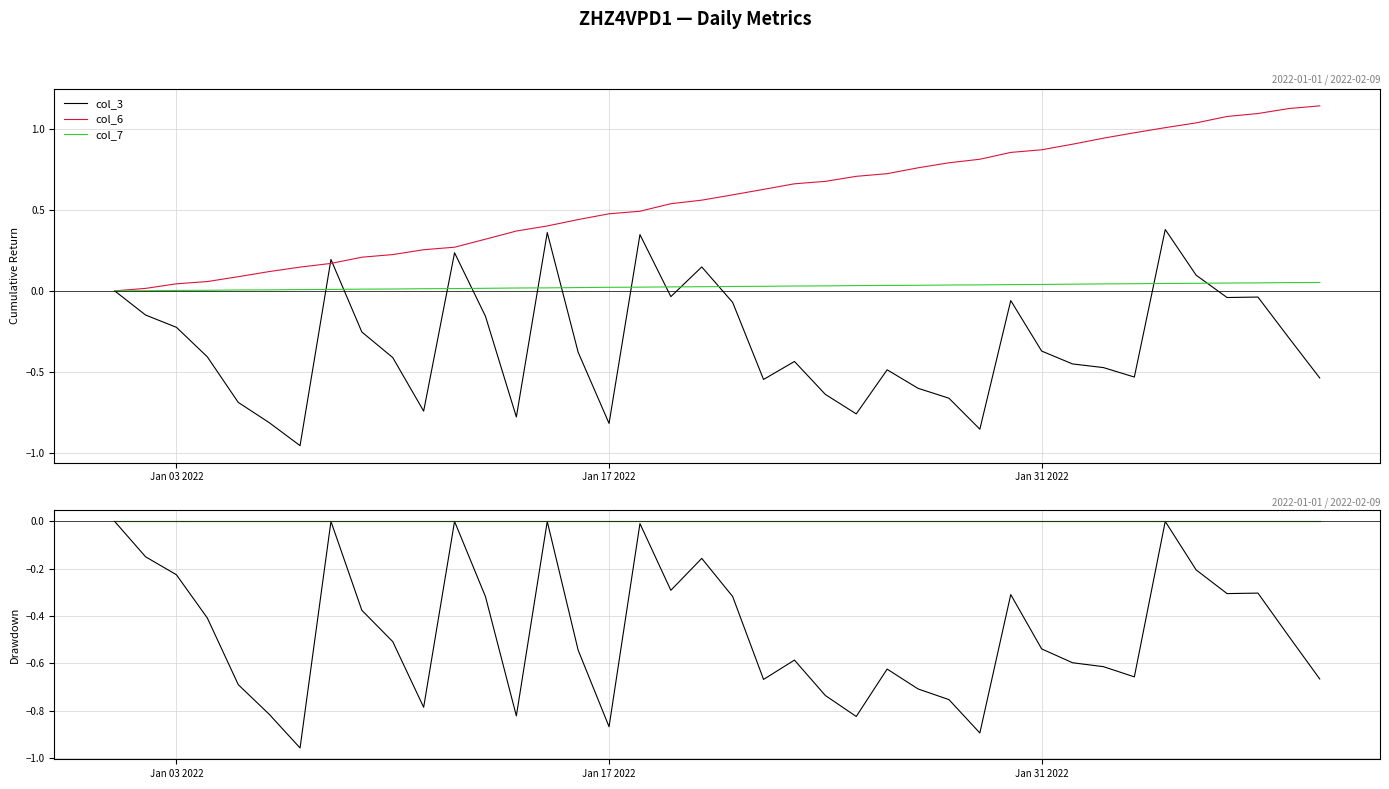

Count the number of categories in the chart.

40